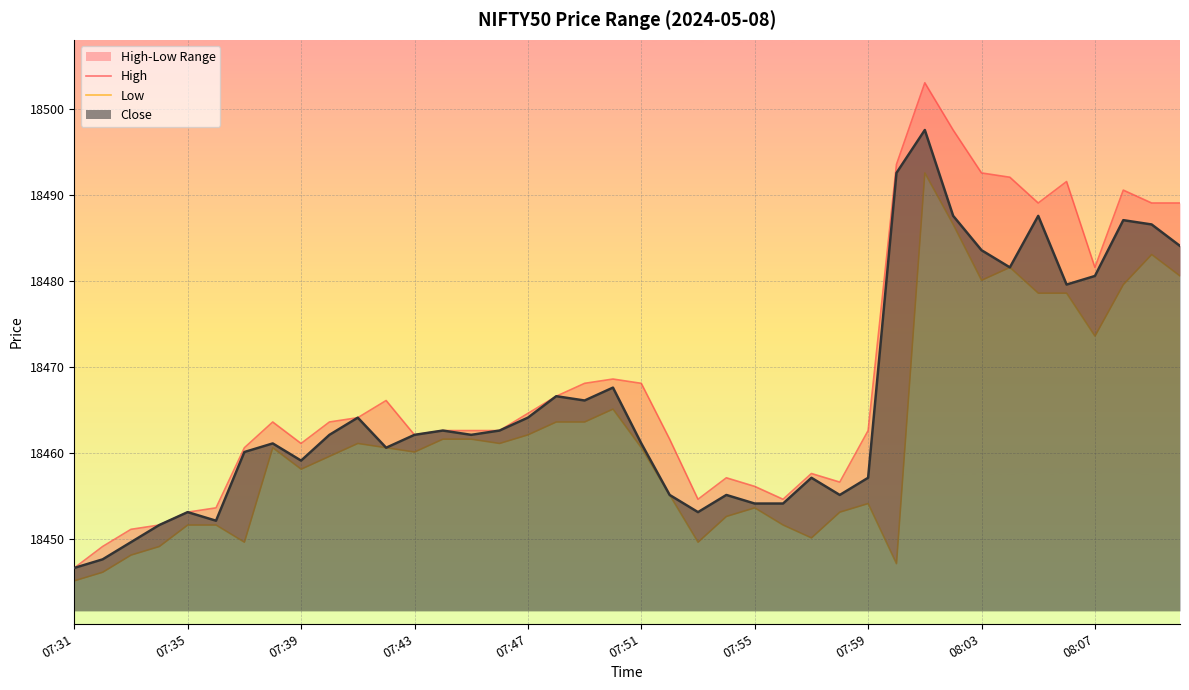

The value of Close at 07:55 is 12022.7. True or false?

False